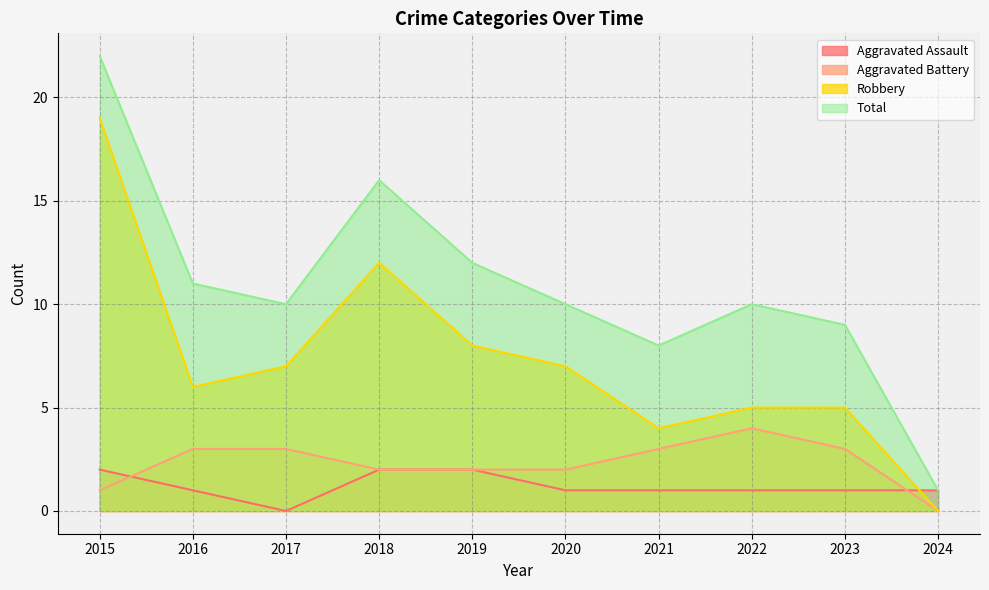

Count the number of data series in this chart.

4